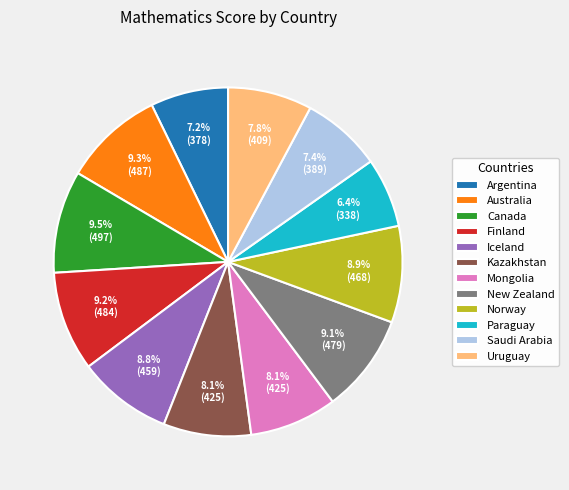

How many slices are in this pie chart?

12